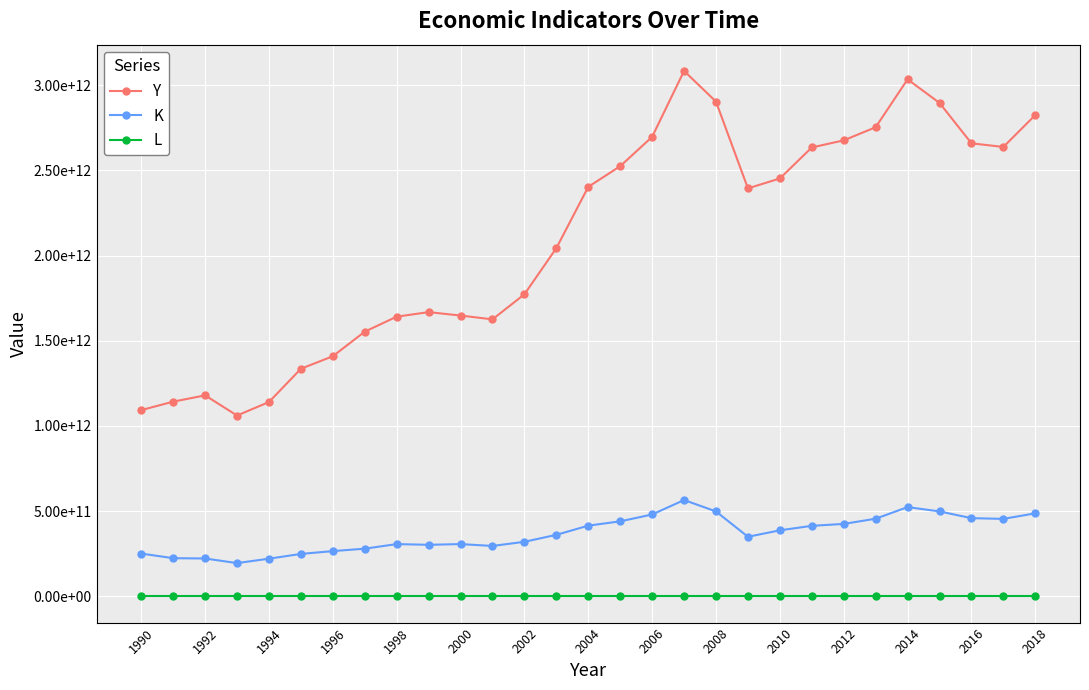

What is the minimum value for L?

28418872.0